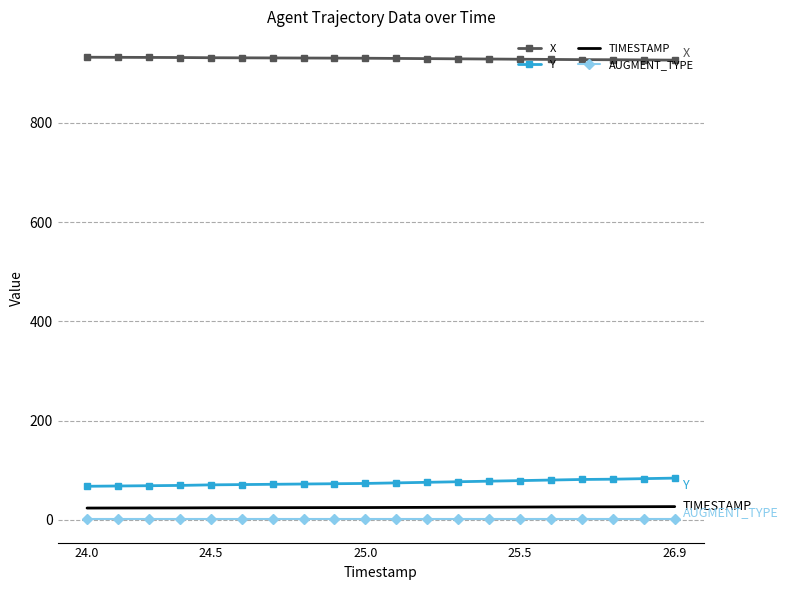

True or false: Y and TIMESTAMP intersect in this chart.

False